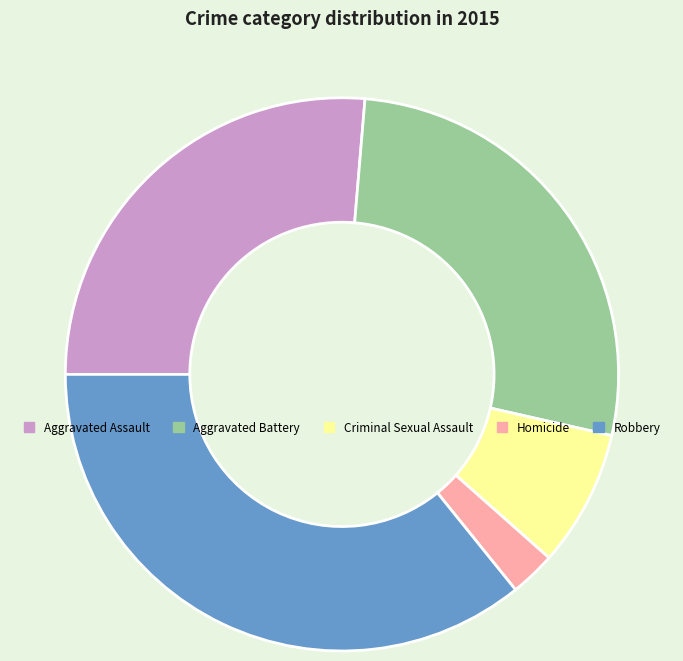

What is the largest slice in the pie chart?

Robbery